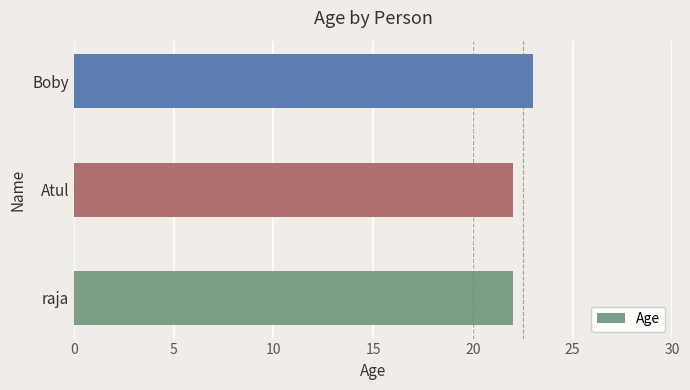

What is the approximate value at raja?

22